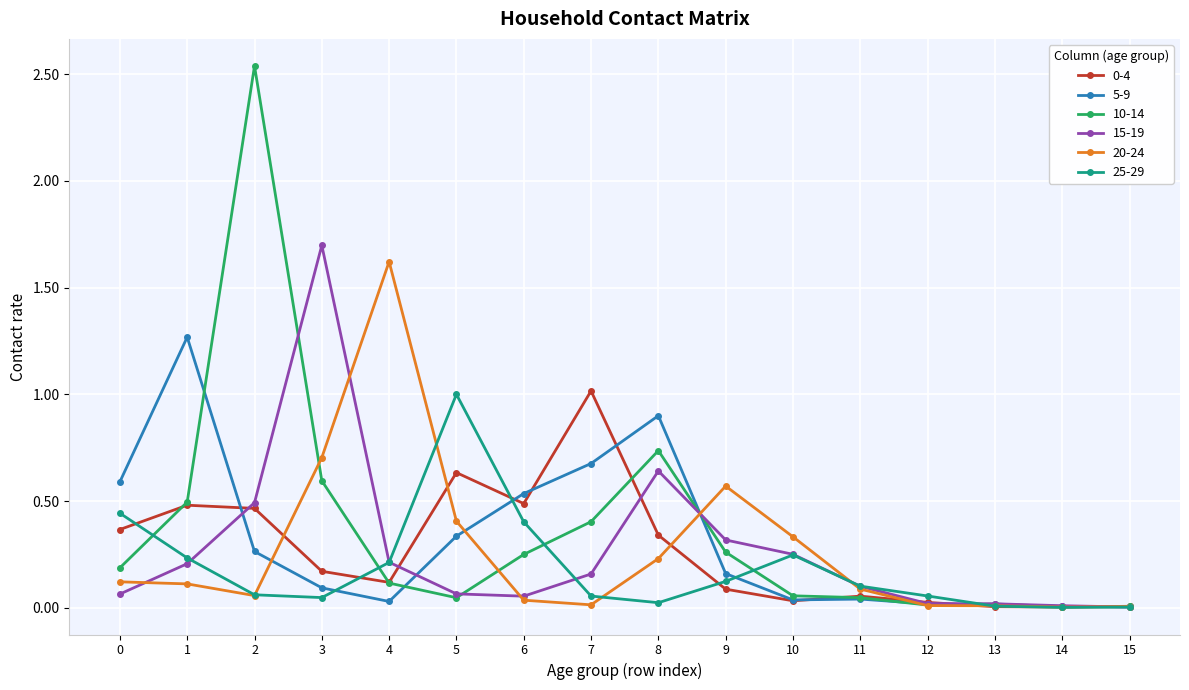

How many lines are shown in the chart?

6